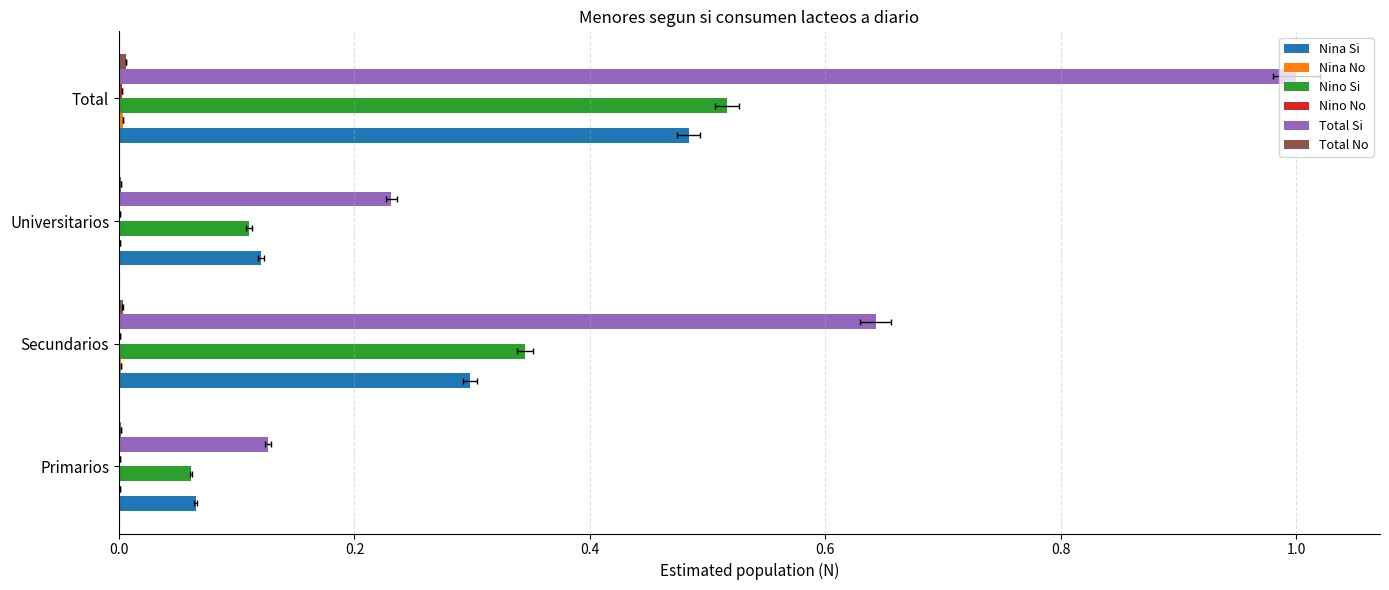

Which series has the largest range (max minus min)?

Total Si